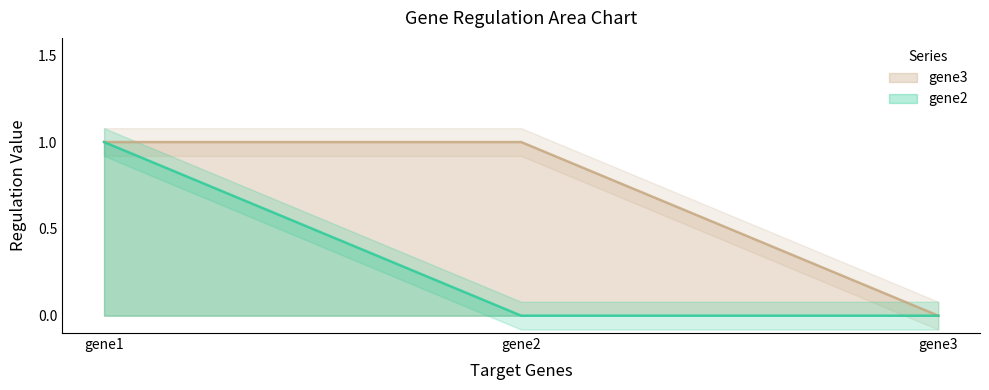

Which has a higher value, gene1 or gene3?

gene1